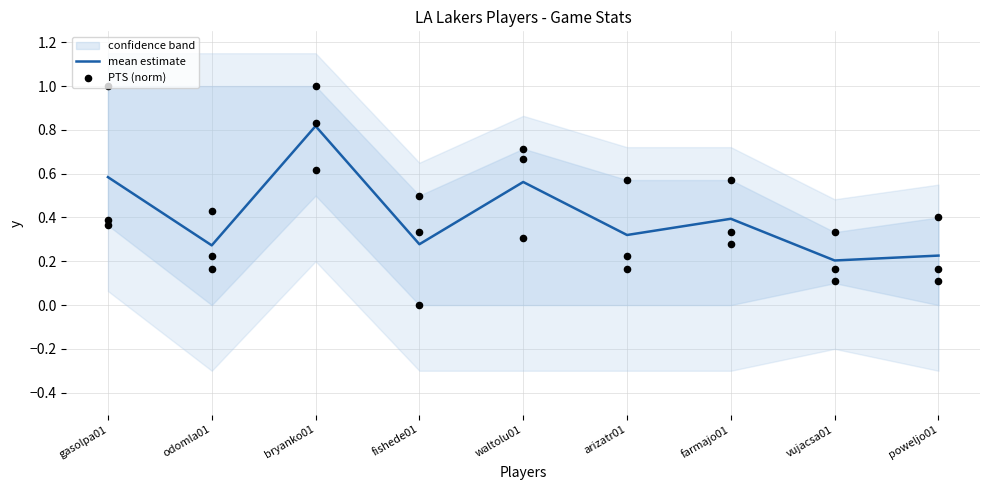

Which series has the largest total across all categories?

mean estimate